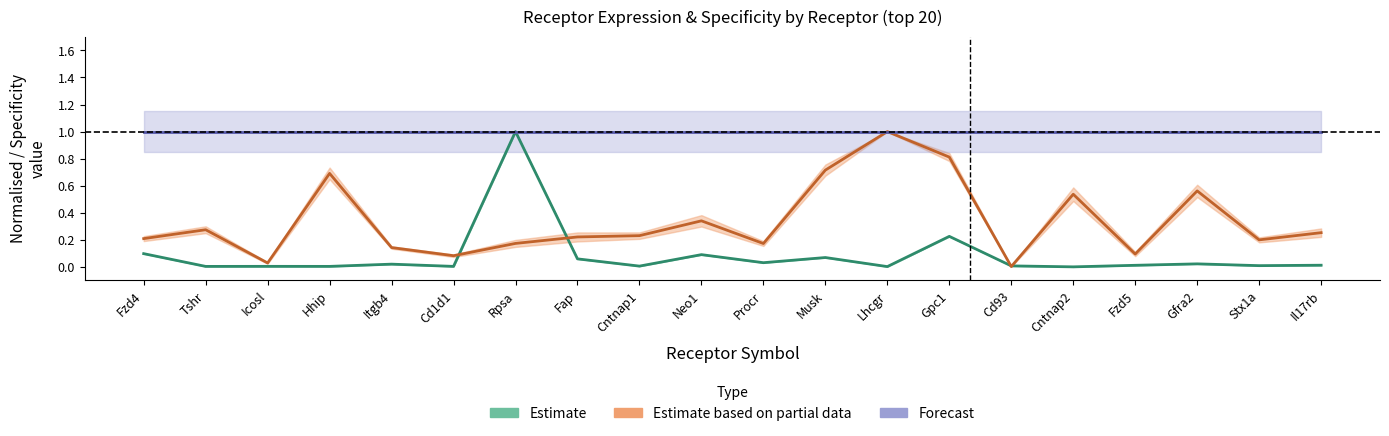

True or false: Forecast (detection rate) and Estimate based on partial data (specificity) intersect in this chart.

False